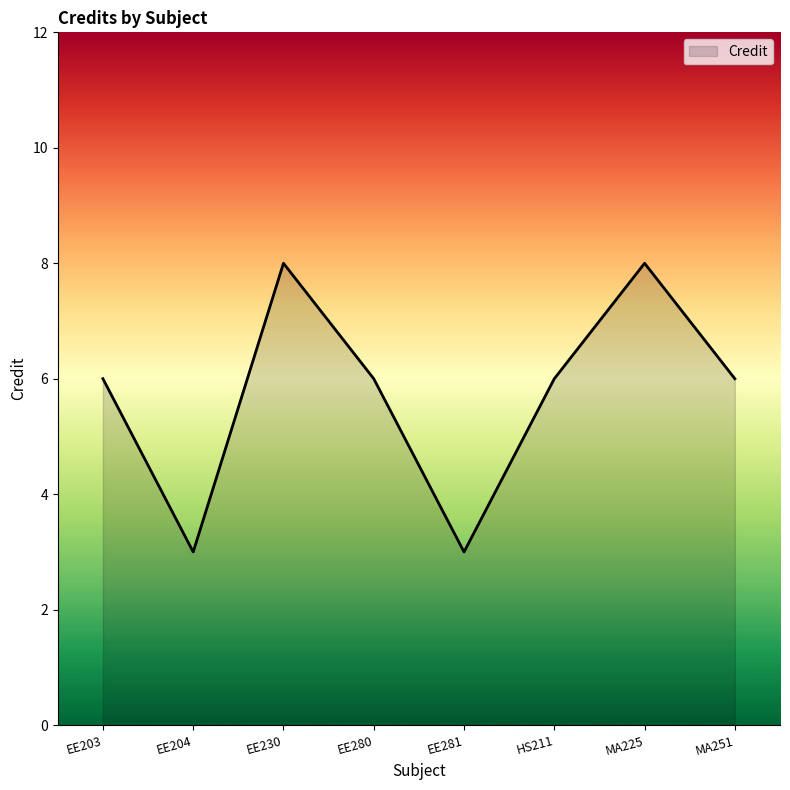

Count the number of data series in this chart.

1